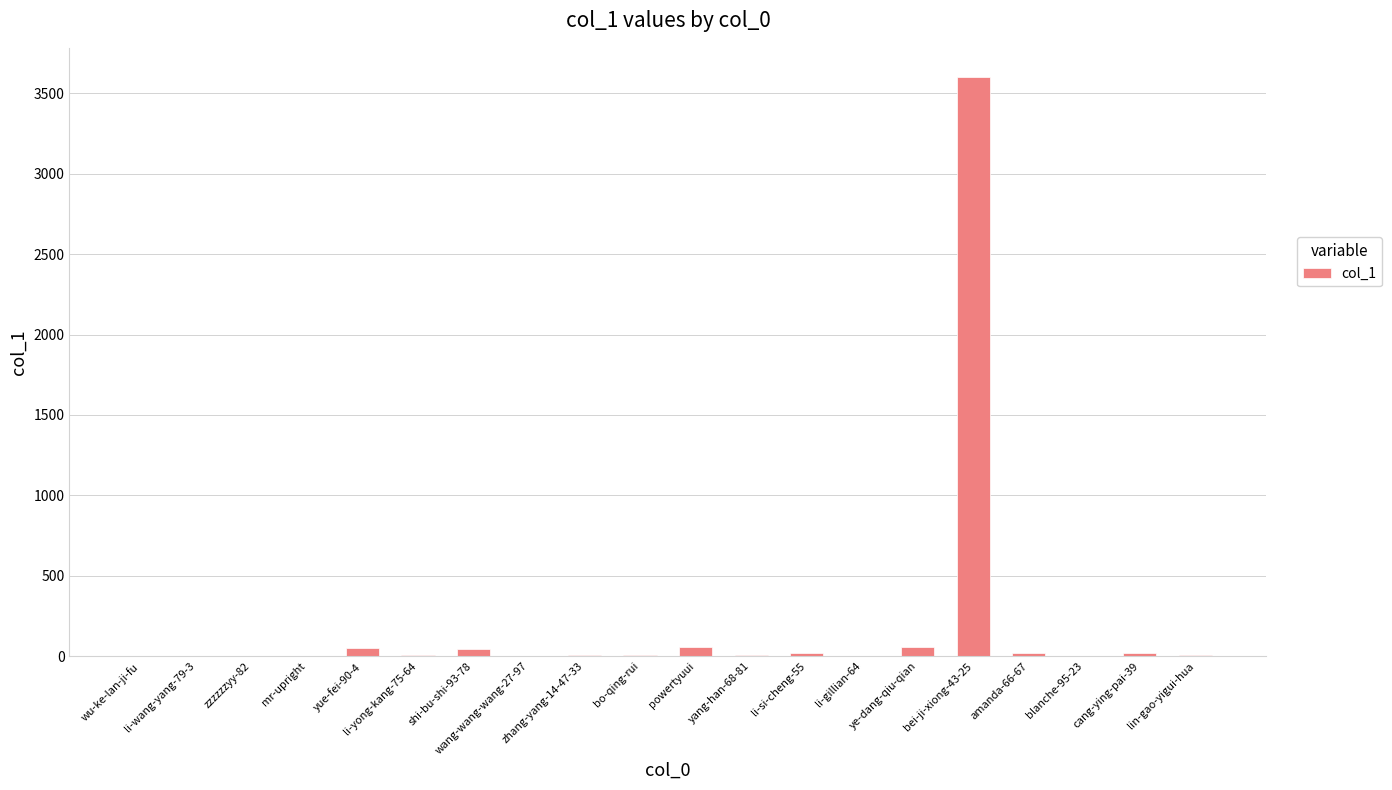

What is the change in value from yang-han-68-81 to blanche-95-23?

-6